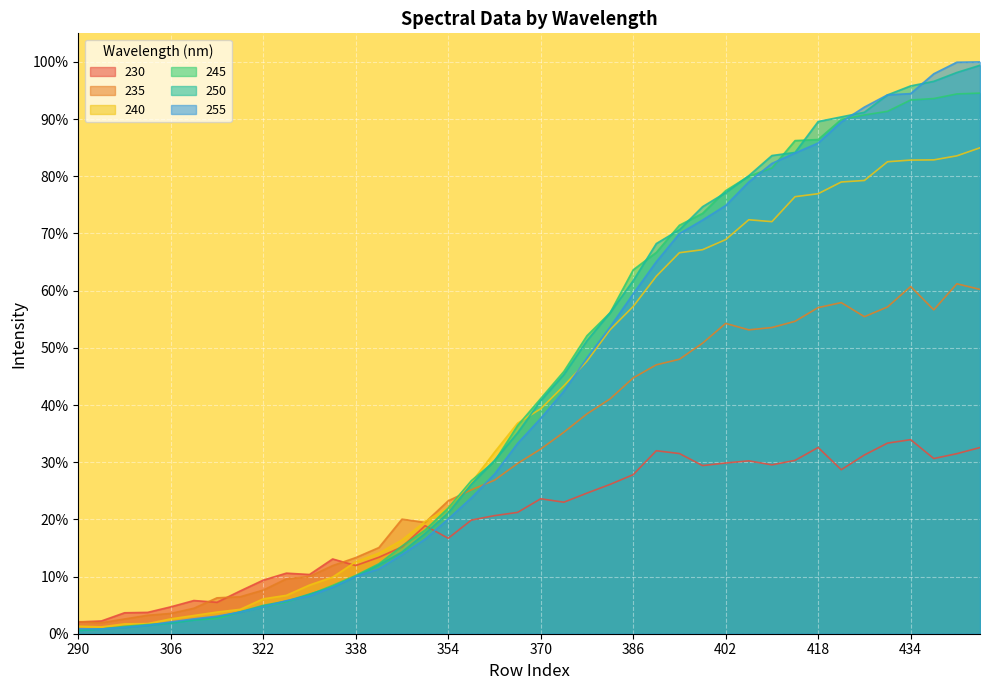

Is it true that 245 equals 0.4 at 358?

False